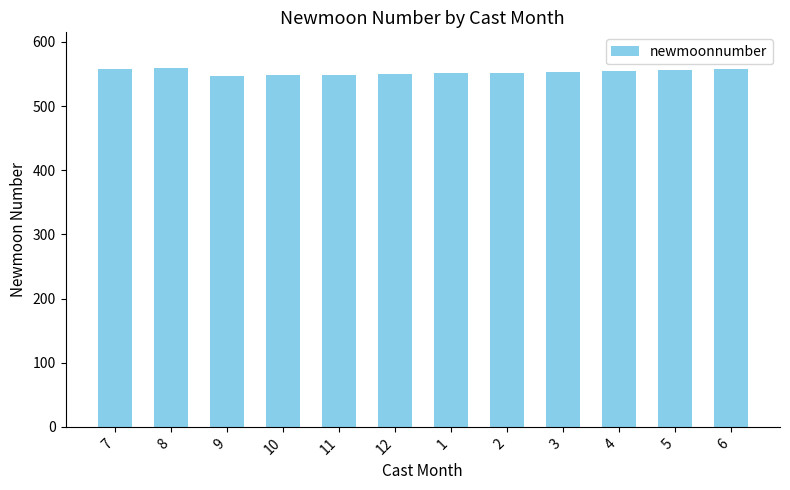

What is the average value?

553